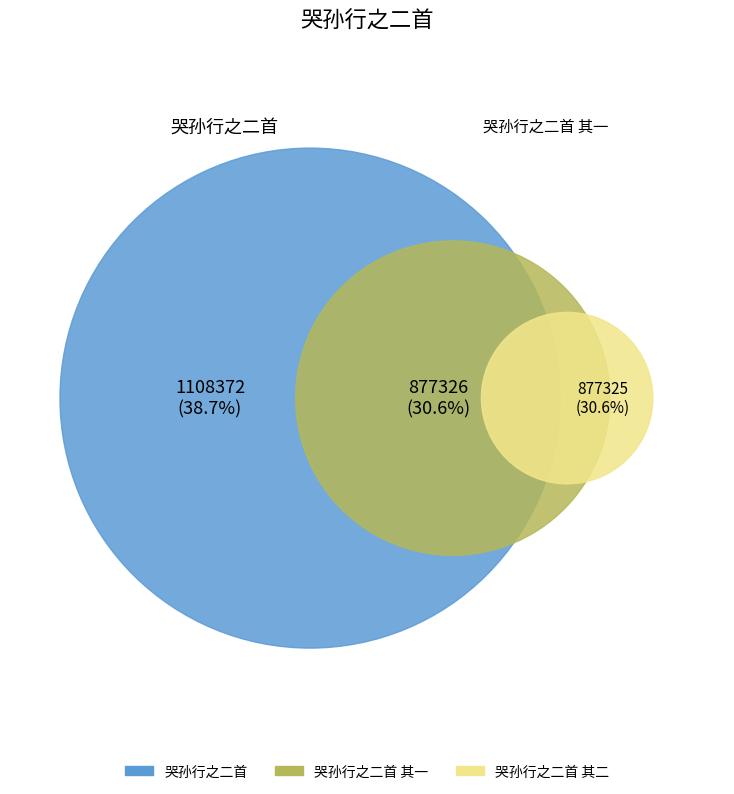

What percentage is the 哭孙行之二首 其一 slice, to the nearest percent?

31%